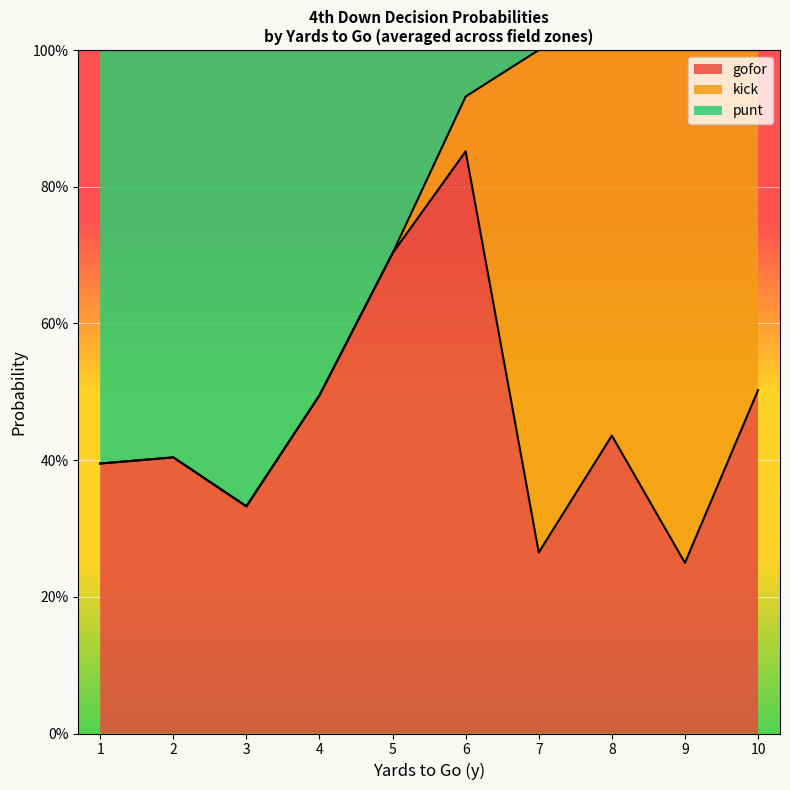

Does the chart display data point markers on the line(s)?

No